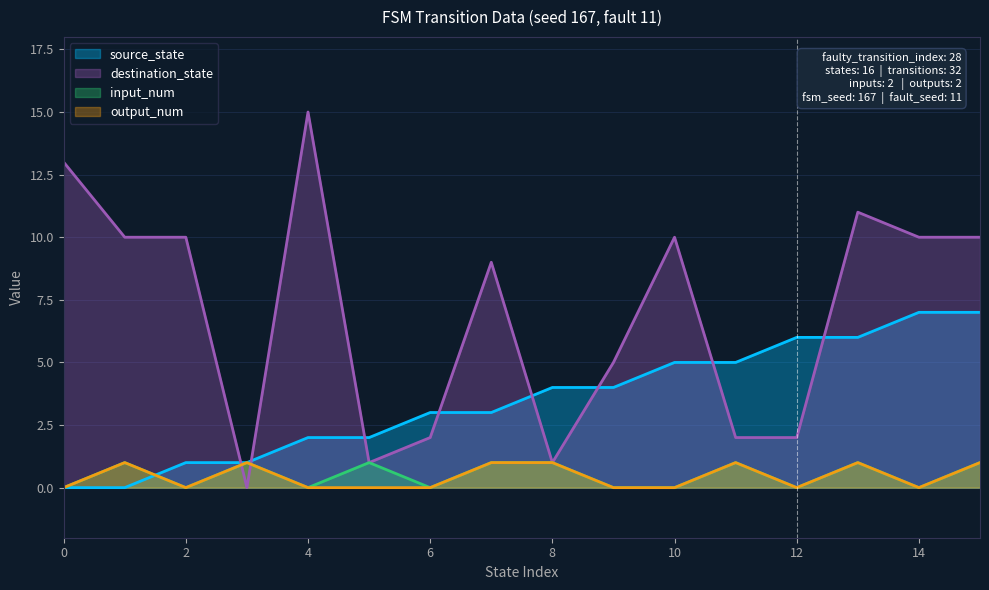

What are all the series names shown in the legend?

source_state, destination_state, input_num, output_num